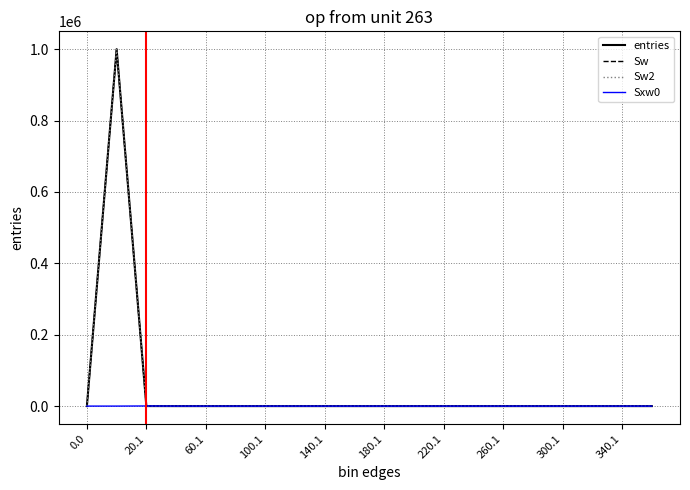

Does the chart have visible grid lines?

Yes